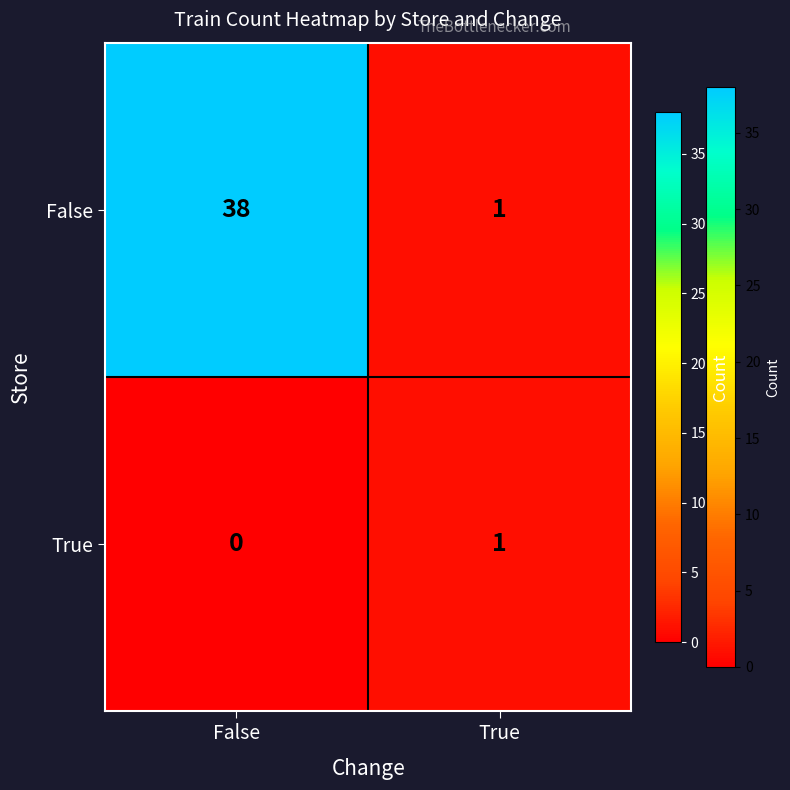

What is the average value of the False series?

20